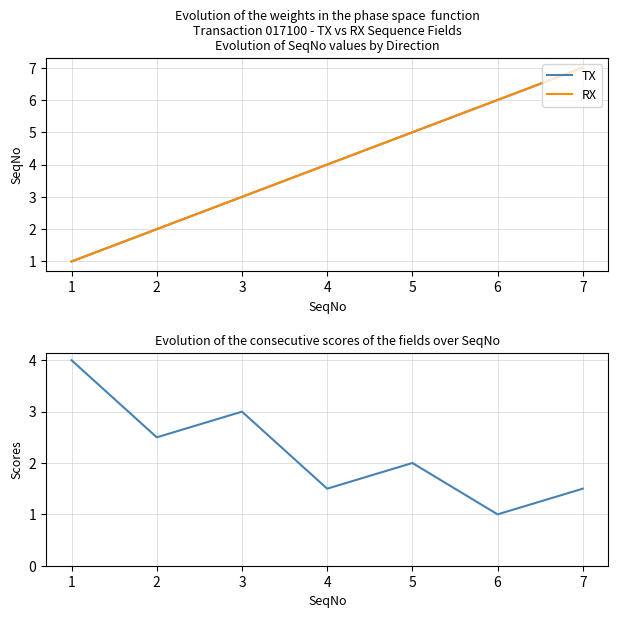

True or false: TX has more than 2 points higher than both neighbors.

False